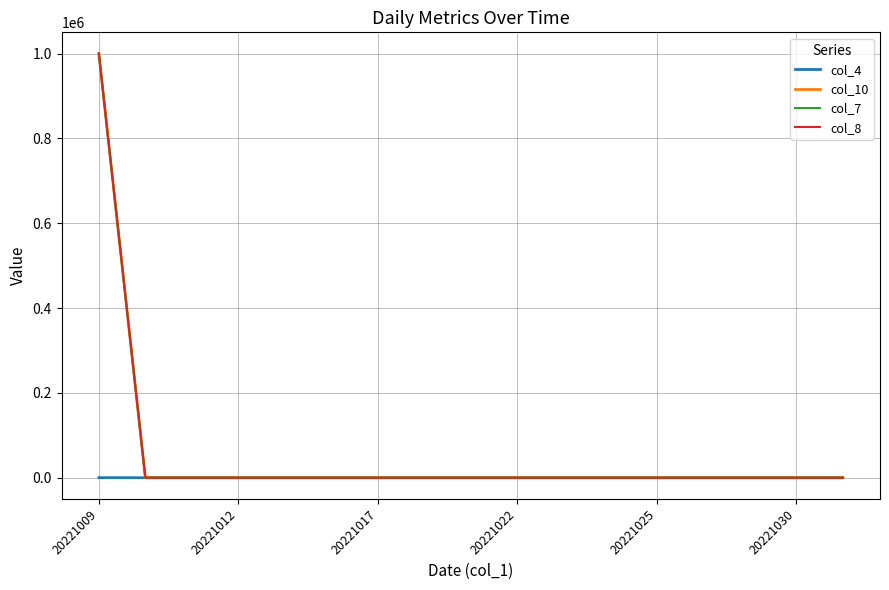

True or false: col_10 and col_7 intersect in this chart.

False